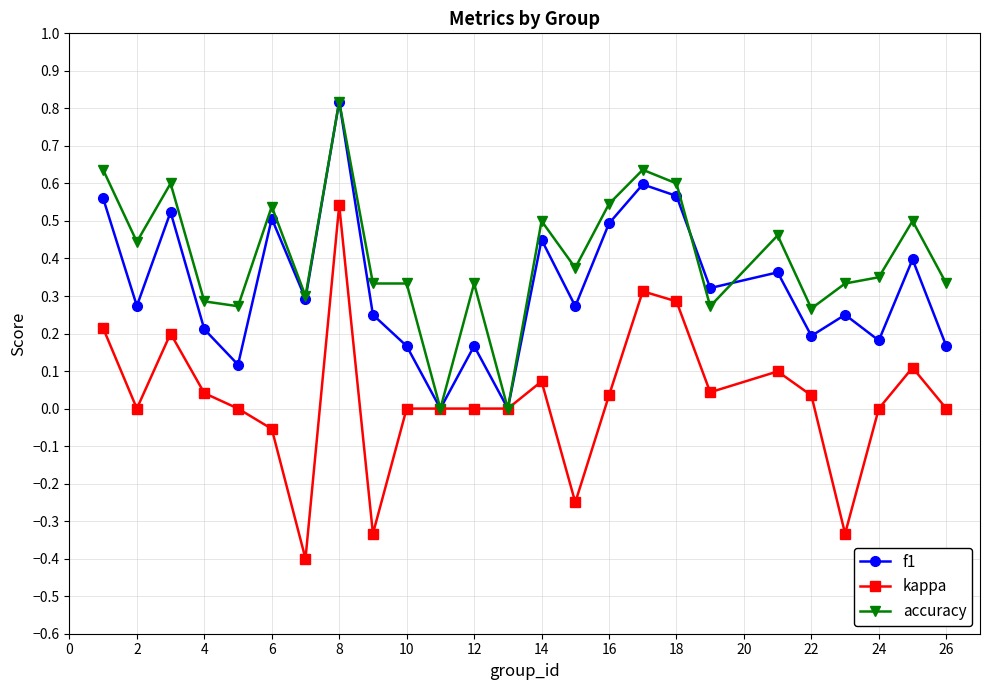

What are all the series names shown in the legend?

f1, kappa, accuracy